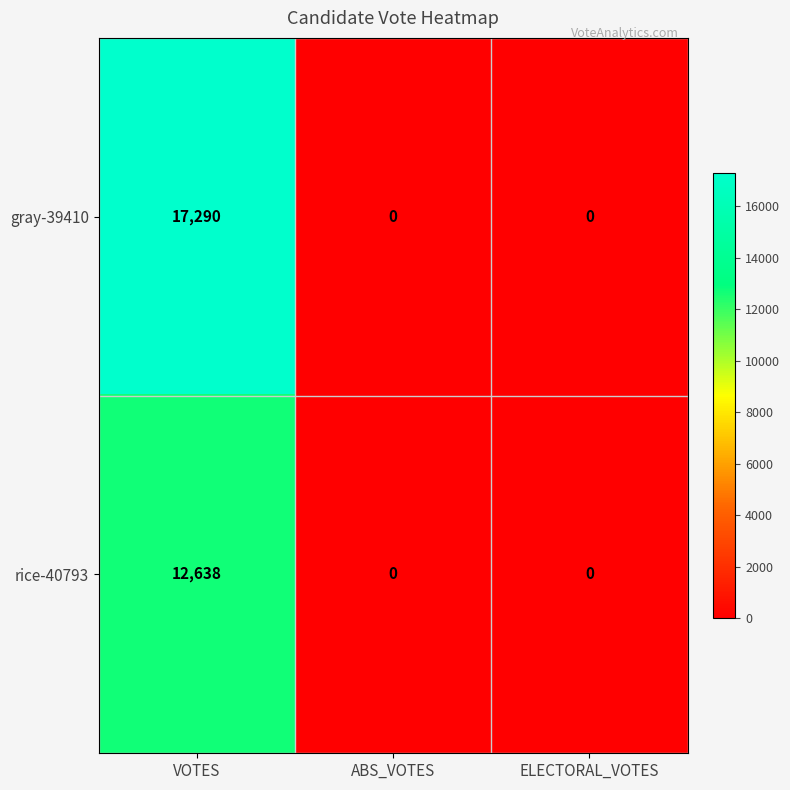

Reading right to left, transcribe all the data shown in this chart.

gray-39410: ELECTORAL_VOTES=0	ABS_VOTES=0	VOTES=17290
rice-40793: ELECTORAL_VOTES=0	ABS_VOTES=0	VOTES=12638